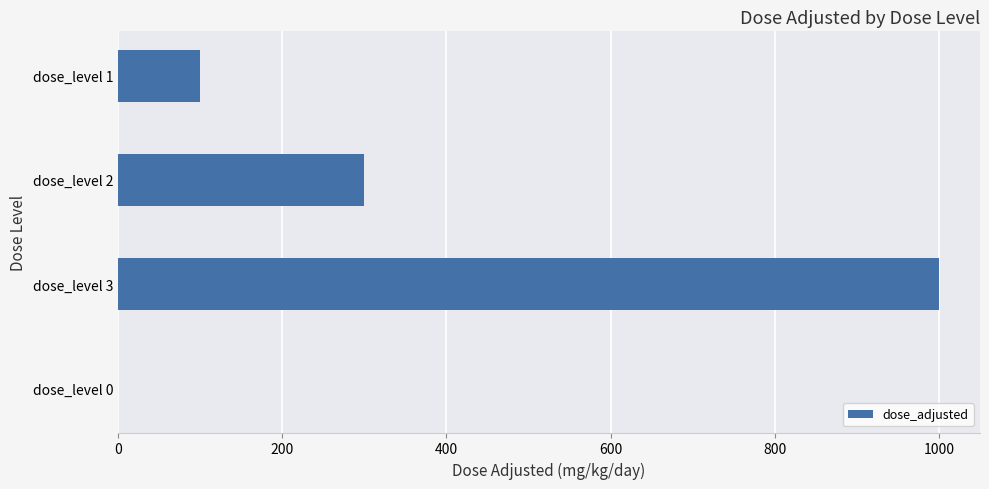

What is the sum of all values?

1400